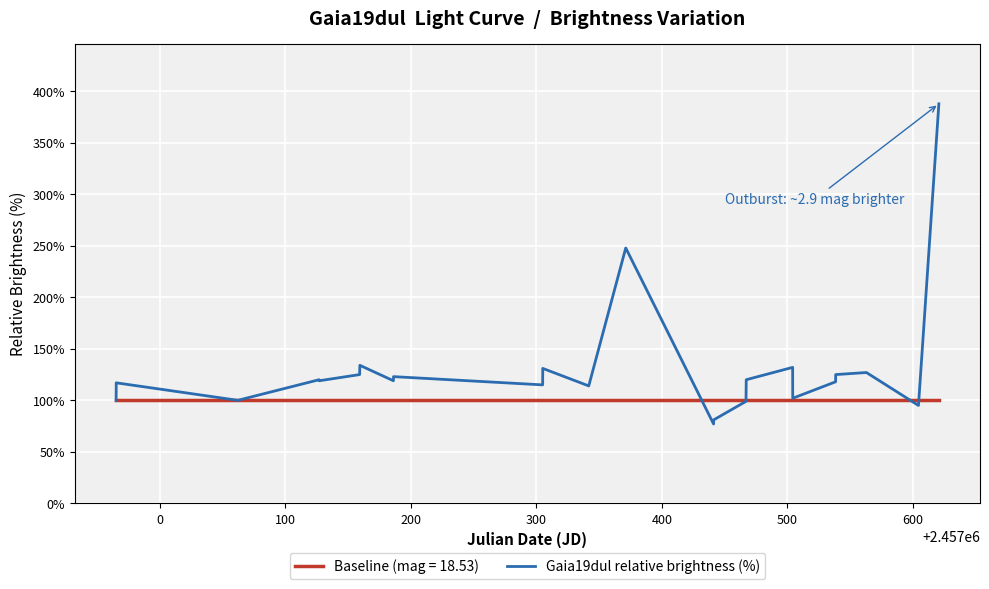

Rank the series by their average value, from highest to lowest.

Gaia19dul relative brightness (%), Baseline (mag = 18.53)